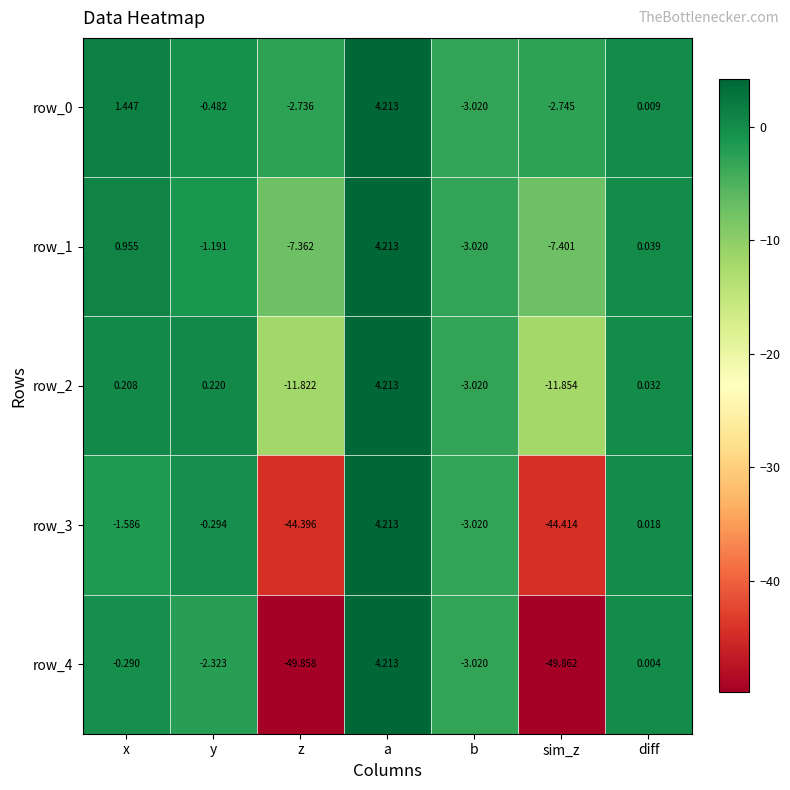

What is the difference between the maximum and minimum values in the row_1 series?

11.6